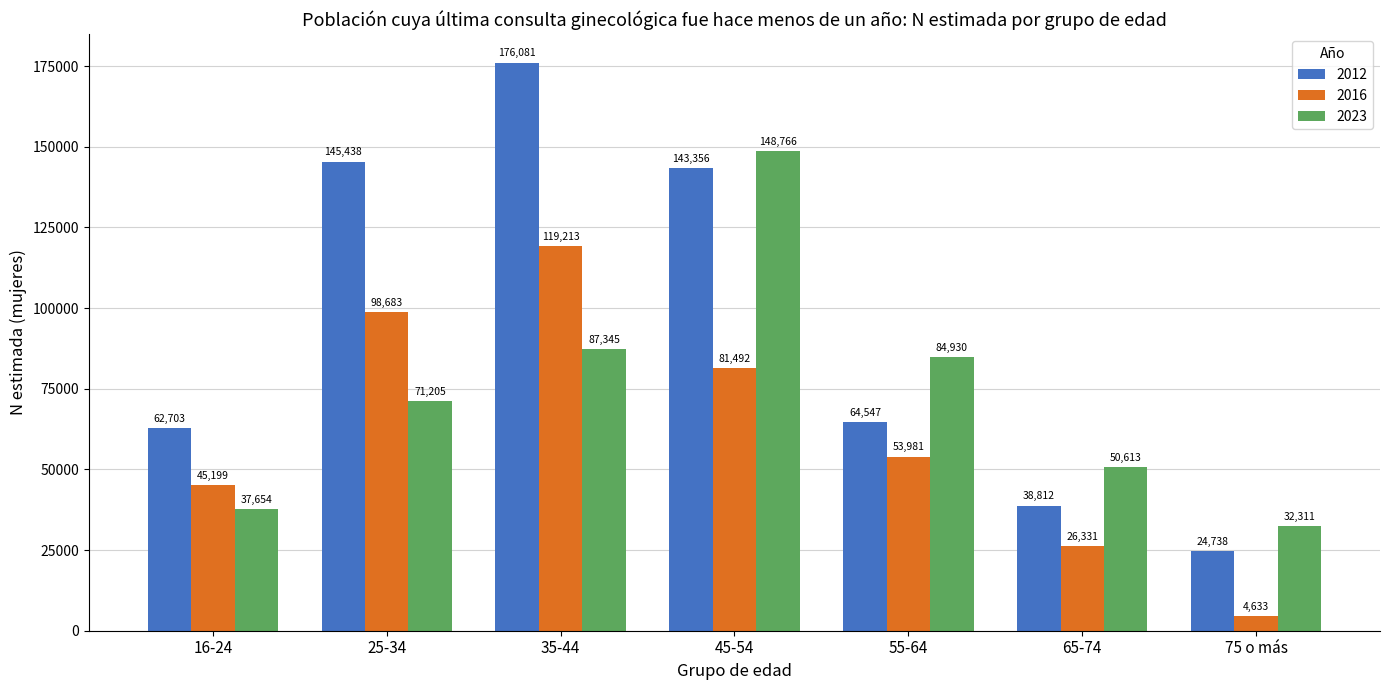

Are the bars grouped side by side (vs. stacked)?

Yes